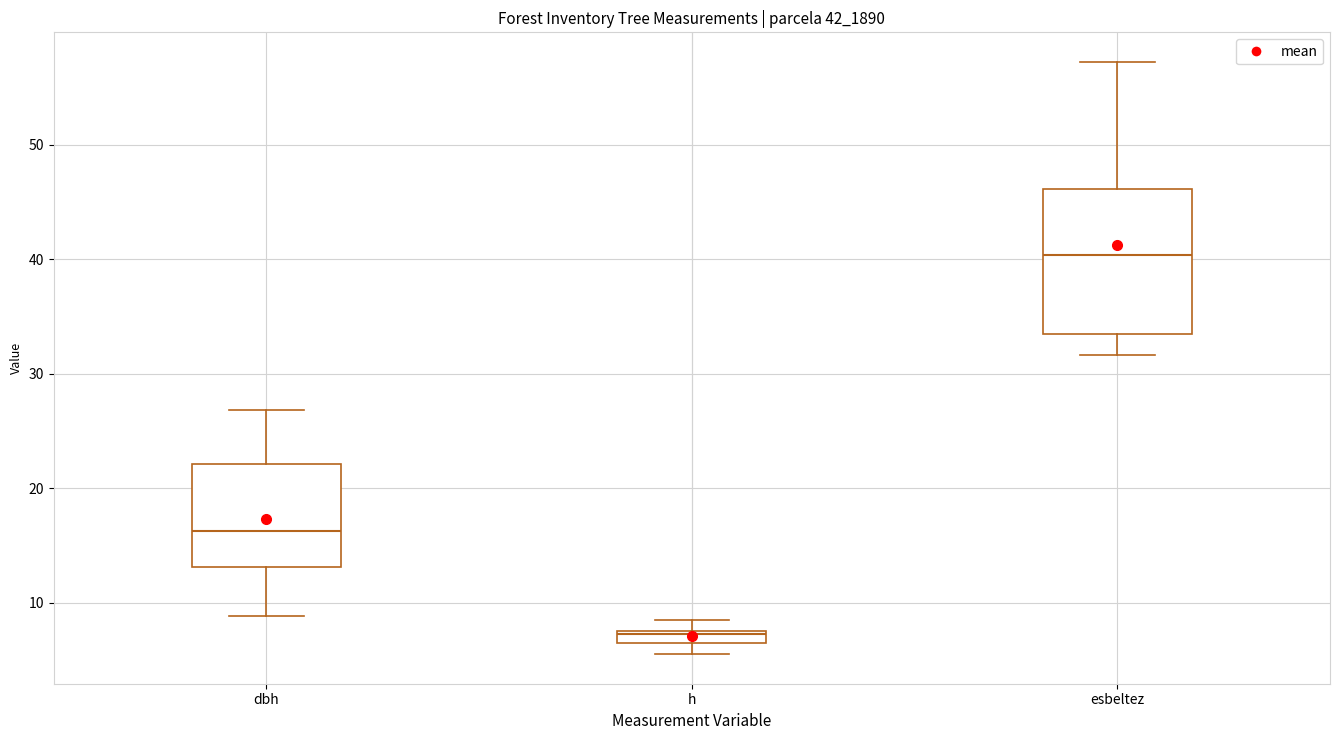

Which box's median line is the highest?

esbeltez